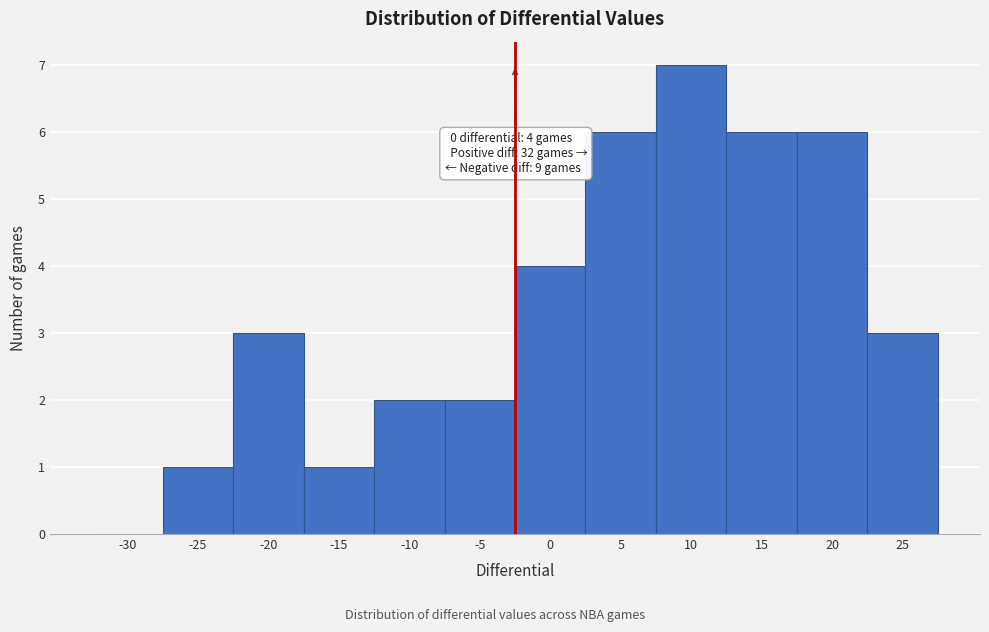

Reading left to right, extract all data points from this chart.

-30=0	-25=1	-20=3	-15=1	-10=2	-5=2	0=4	5=6	10=7	15=6	20=6	25=3